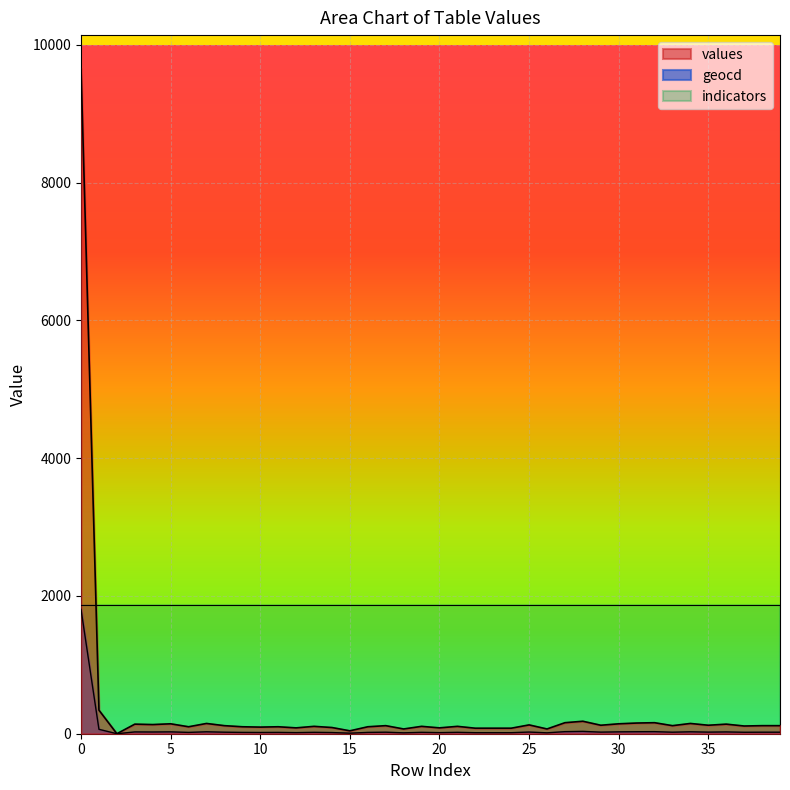

Count the number of data series in this chart.

3